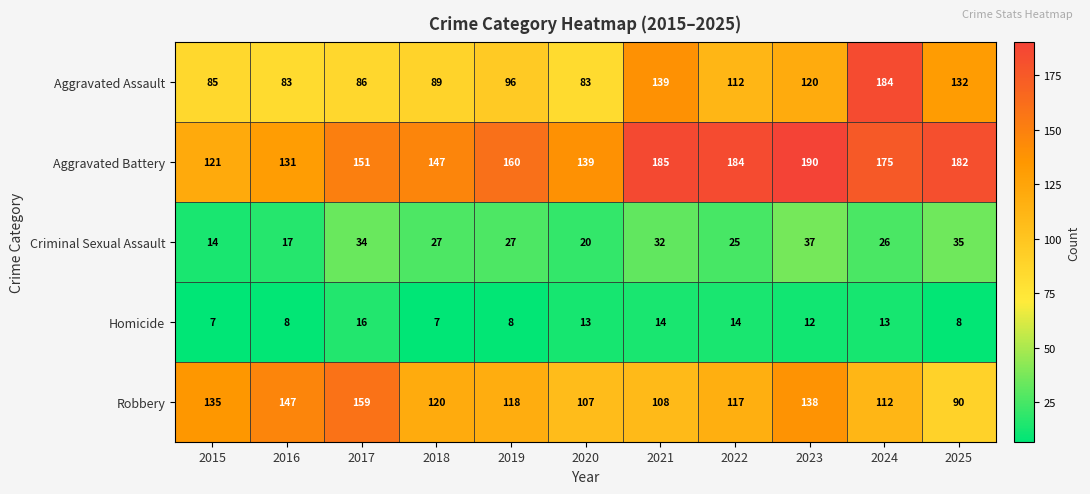

What is the difference between the second highest and second lowest values in the Criminal Sexual Assault series?

18